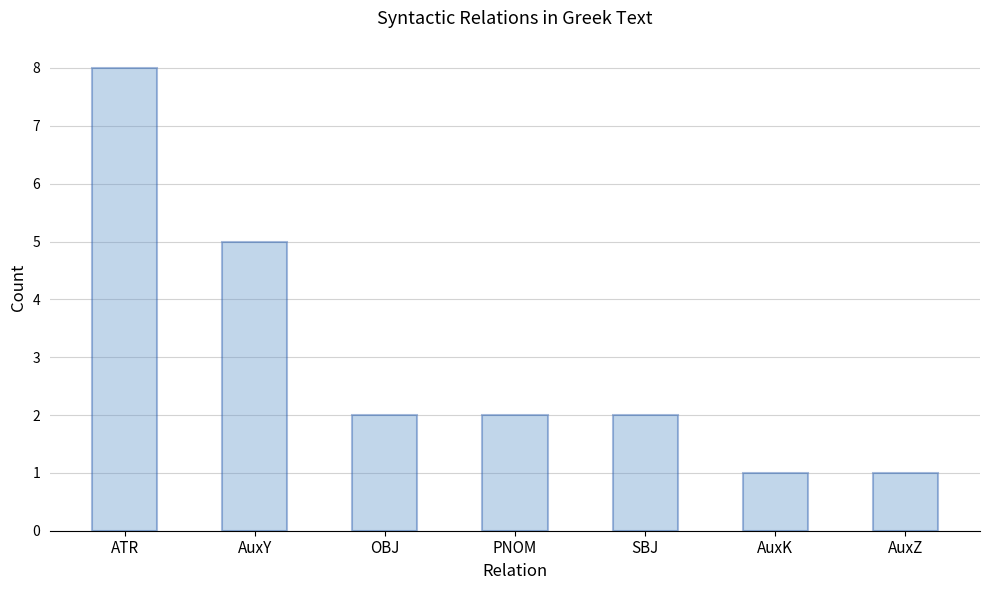

Approximately how many times larger is the value at SBJ compared to PNOM?

1.0